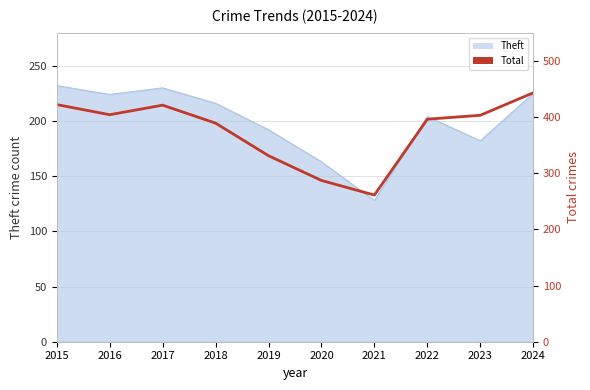

True or false: the data shows 389 at 2018.

True